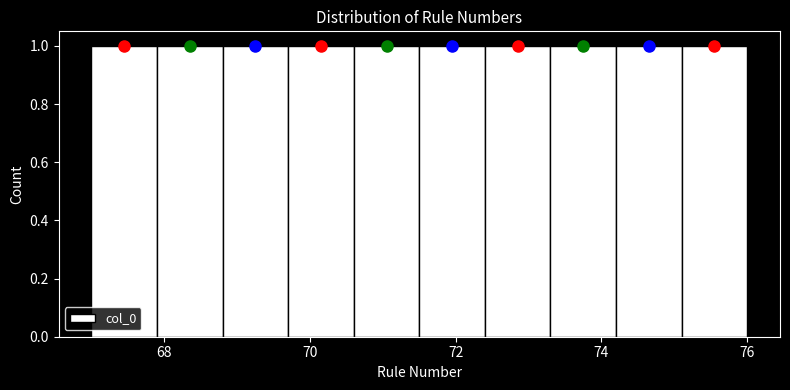

Reading left to right, list every bar in this chart as the range it spans on the x-axis followed by its height. Neither the bar edges nor the heights are printed on the chart, so give them approximately, as read against the axes.

67.0 to 67.9: 1
67.9 to 68.8: 1
68.8 to 69.7: 1
69.7 to 70.6: 1
70.6 to 71.5: 1
71.5 to 72.4: 1
72.4 to 73.3: 1
73.3 to 74.2: 1
74.2 to 75.1: 1
75.1 to 76.0: 1